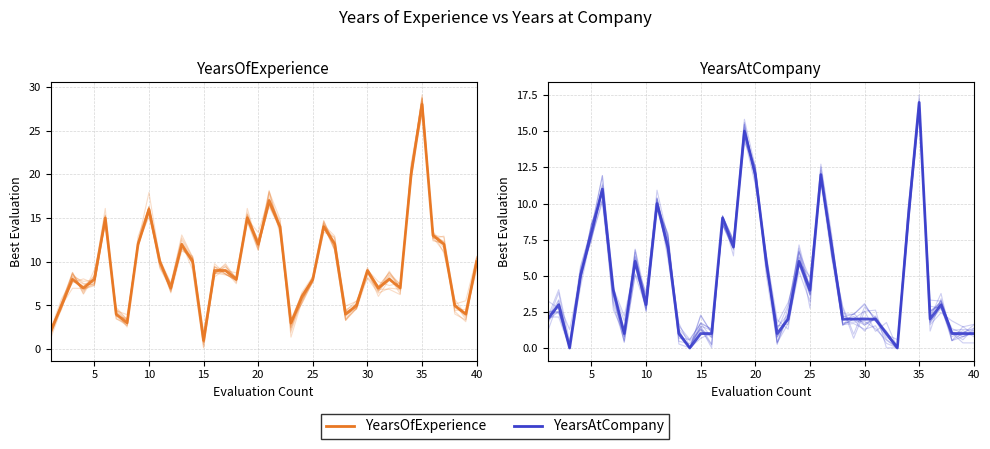

What is the maximum value shown in the chart?

28